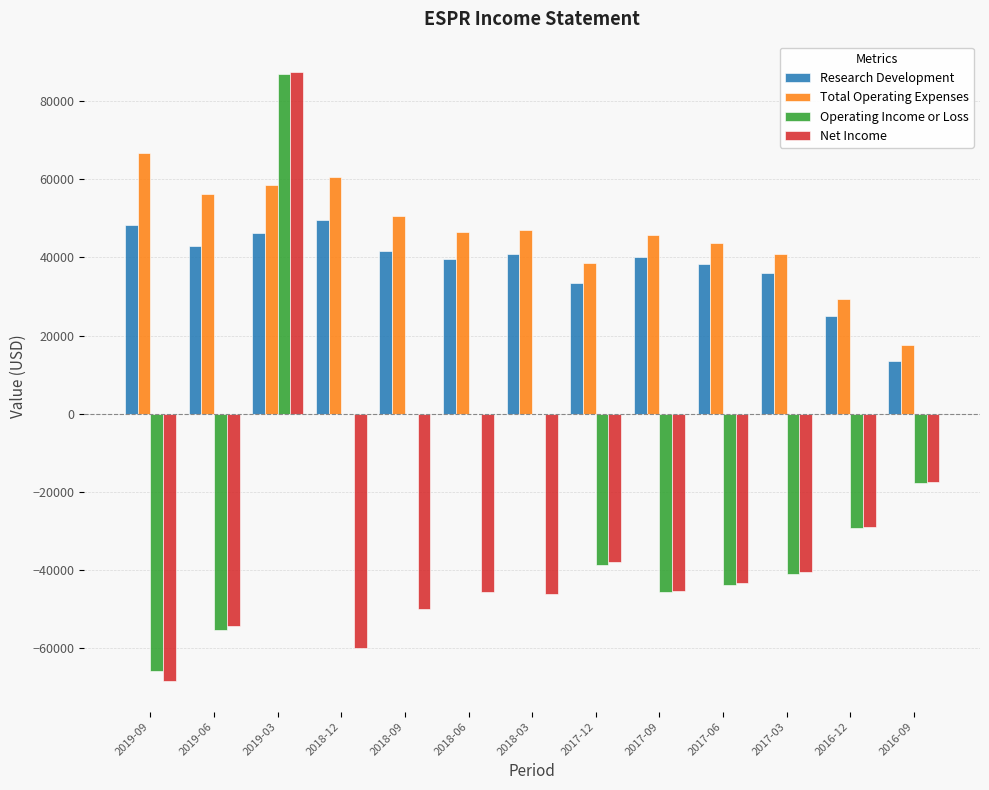

Is the value of Research Development at 2019-06 greater than the value of Total Operating Expenses at 2018-03?

No